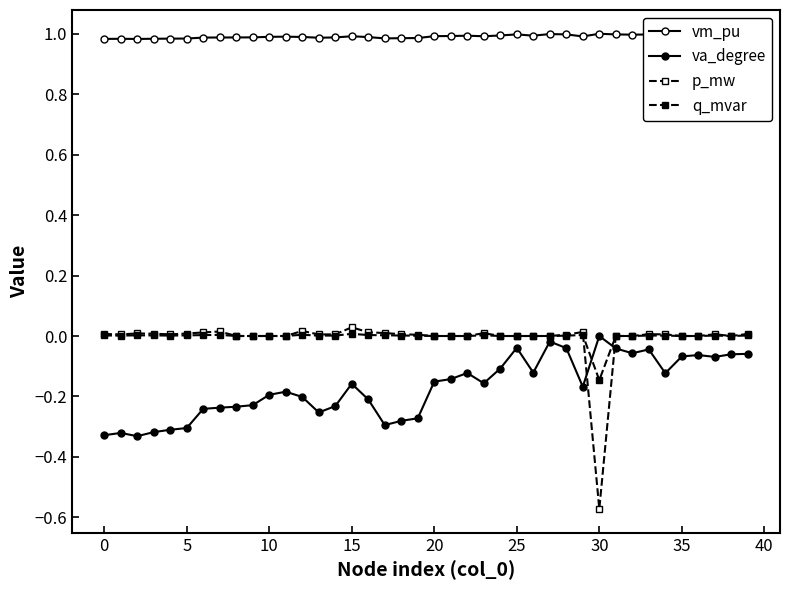

How many series are shown in this chart?

4